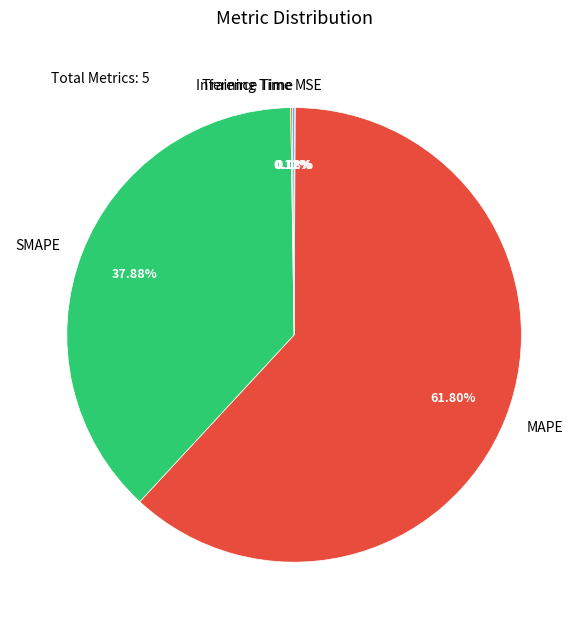

Which category accounts for the majority?

MAPE